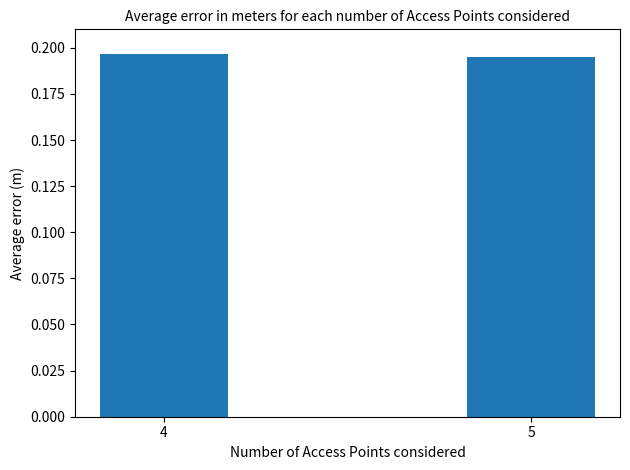

What is the sum of the values at 4 and 5?

0.4